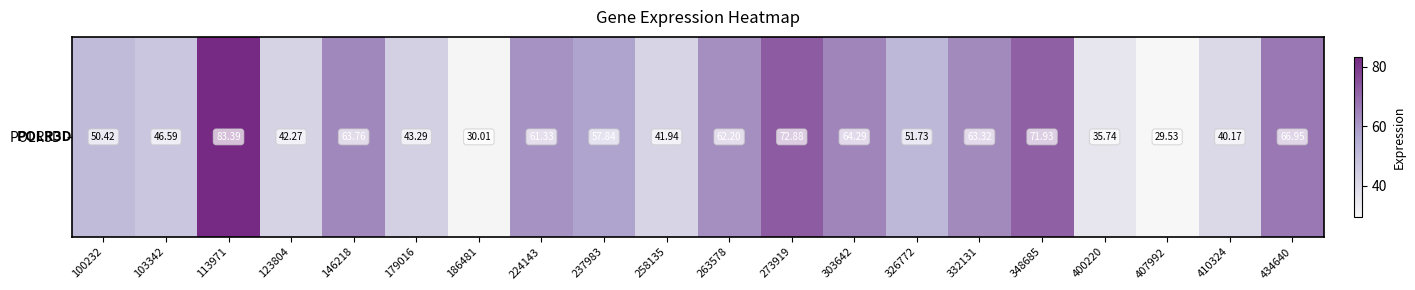

Rank the categories by value from highest to lowest.

113971, 273919, 348685, 434640, 303642, 146218, 332131, 263578, 224143, 237983, 326772, 100232, 103342, 179016, 123804, 258135, 410324, 400220, 186481, 407992